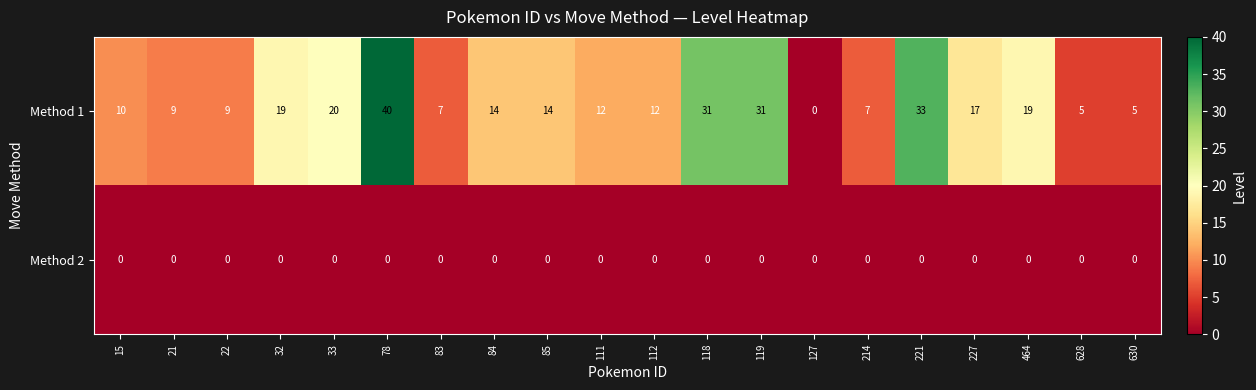

True or false: Method 1 has a value of 13 at 21.

False